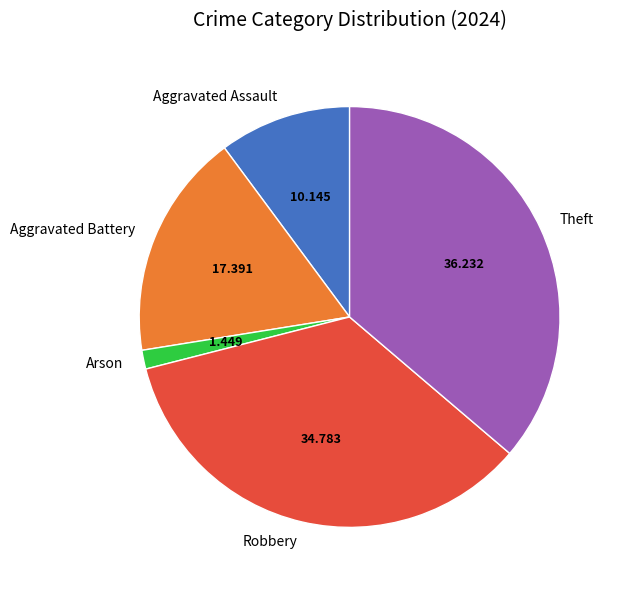

Rank the categories by value from highest to lowest.

Theft, Robbery, Aggravated Battery, Aggravated Assault, Arson